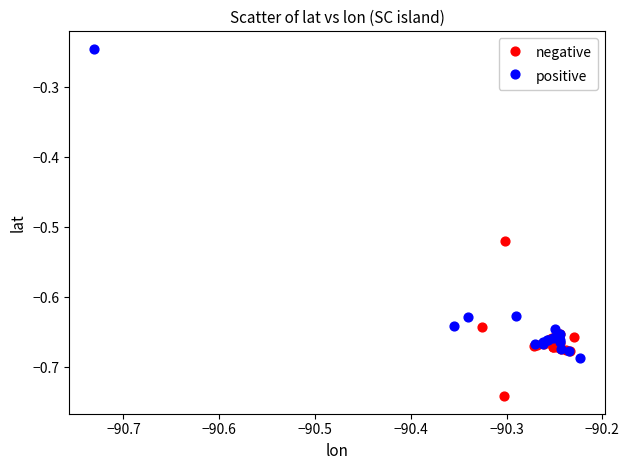

Which series contains the highest Y value?

positive